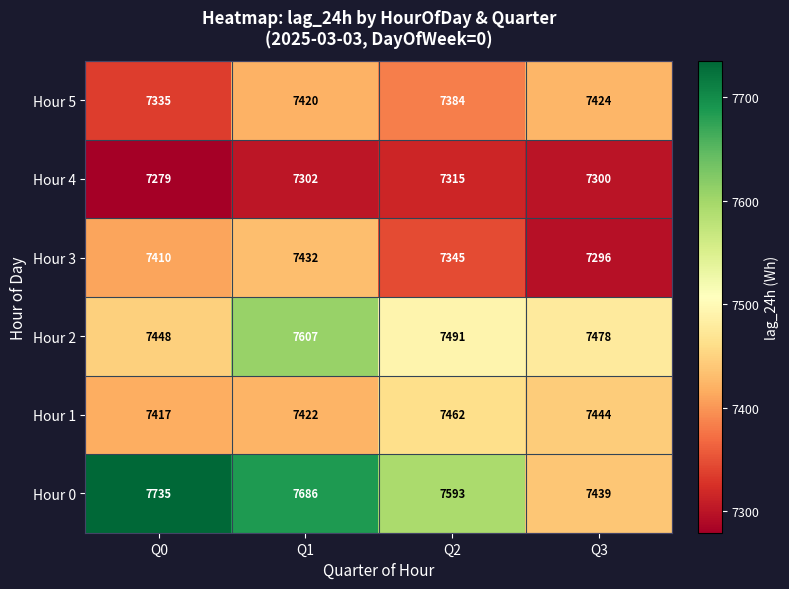

At which category is the sum across all series the highest?

Q1